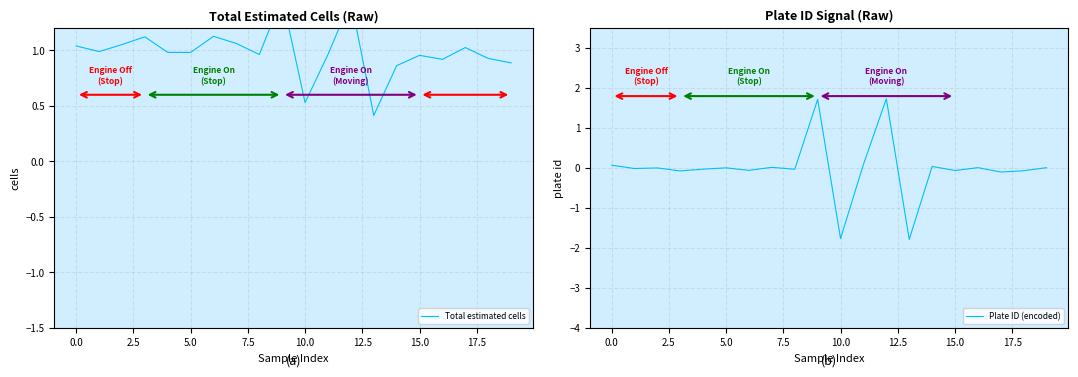

Is it true that Plate ID (encoded) equals 0.1 at 0.0?

True